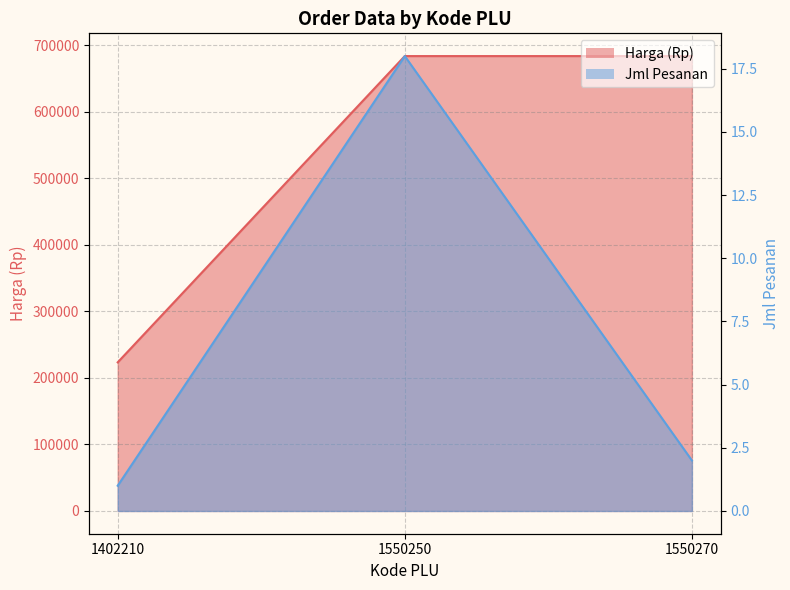

Which category has the lowest value across all series?

1402210